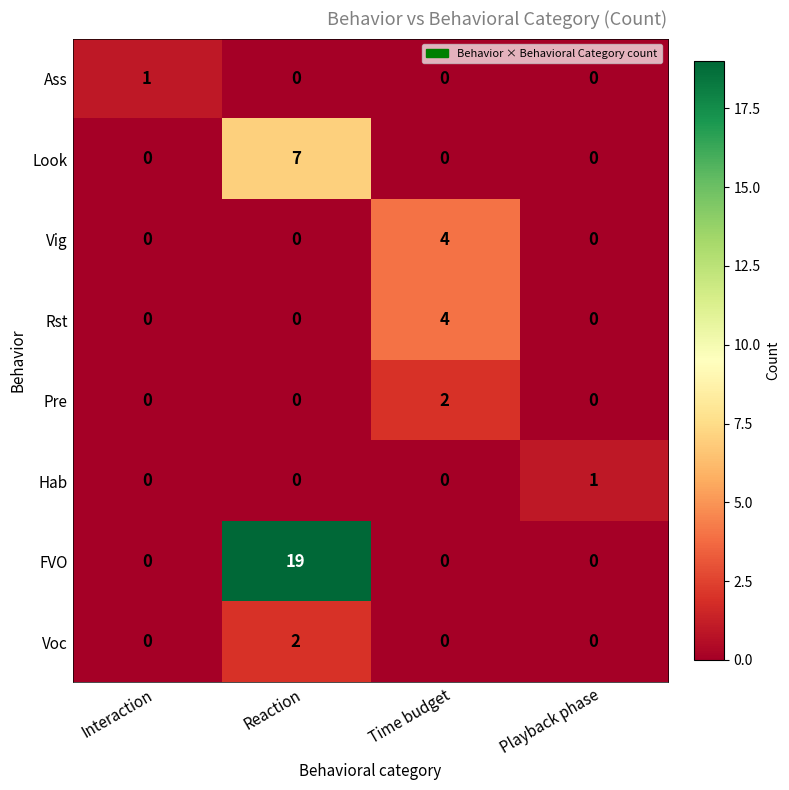

What is the difference between the maximum and minimum values in the FVO series?

19